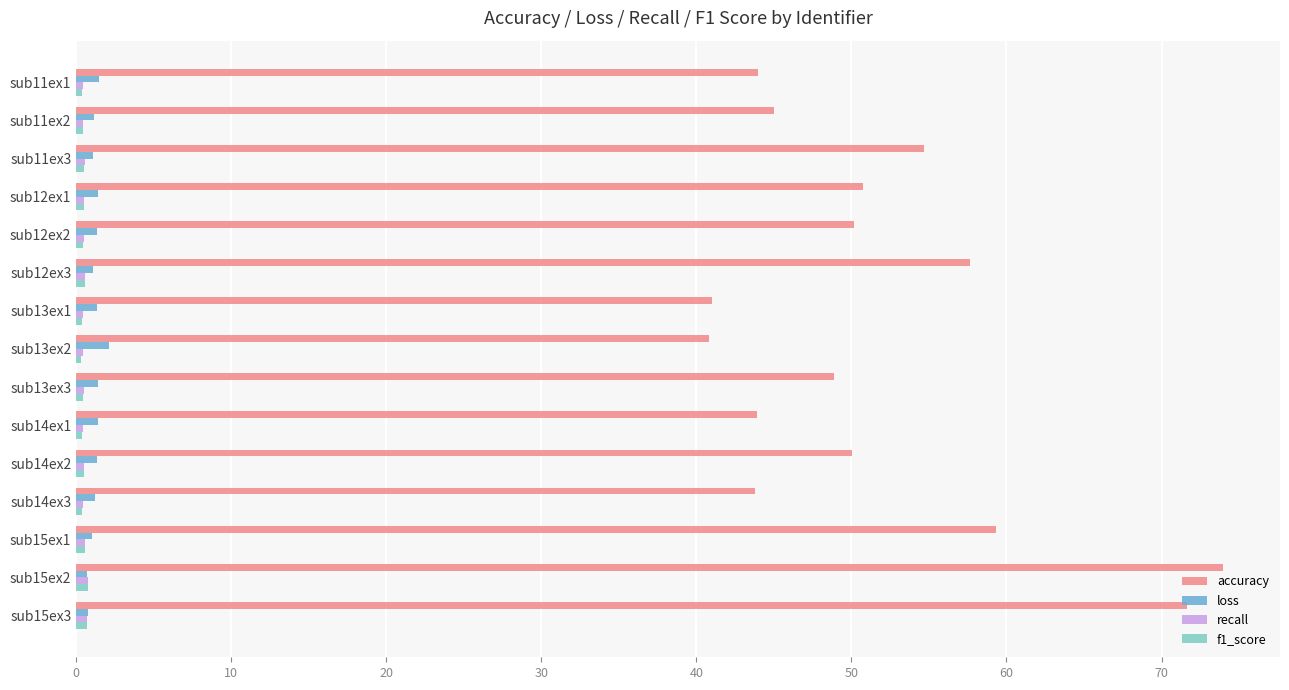

Which series has the largest total across all categories?

accuracy